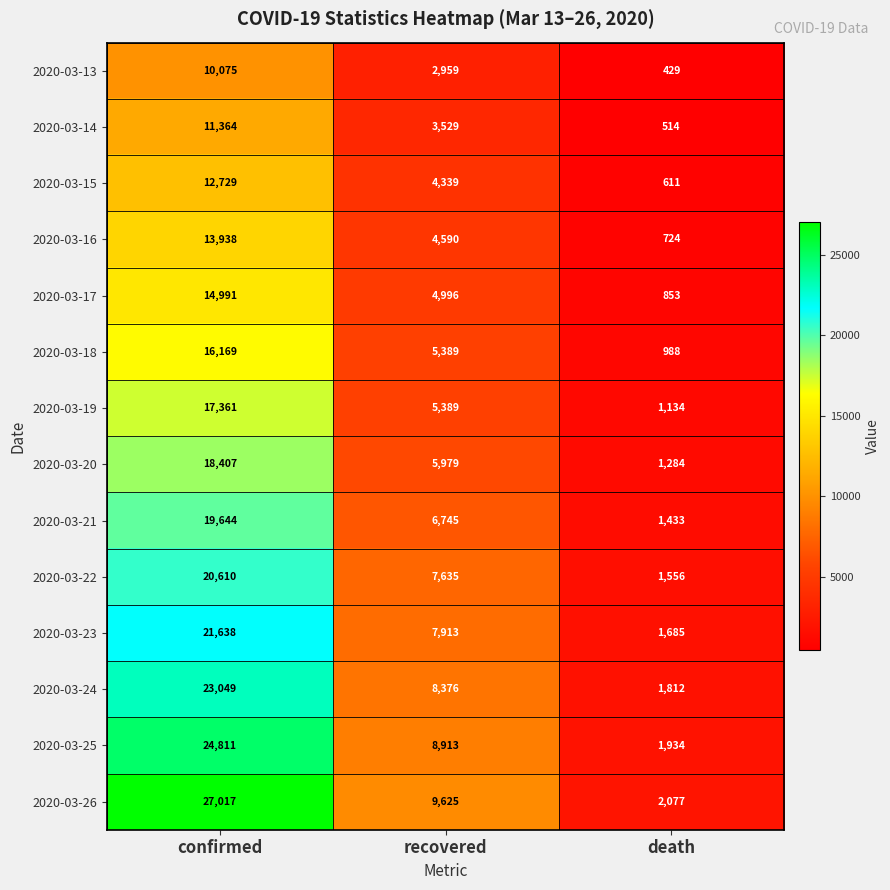

Rank the categories by 2020-03-15 value from lowest to highest.

death, recovered, confirmed